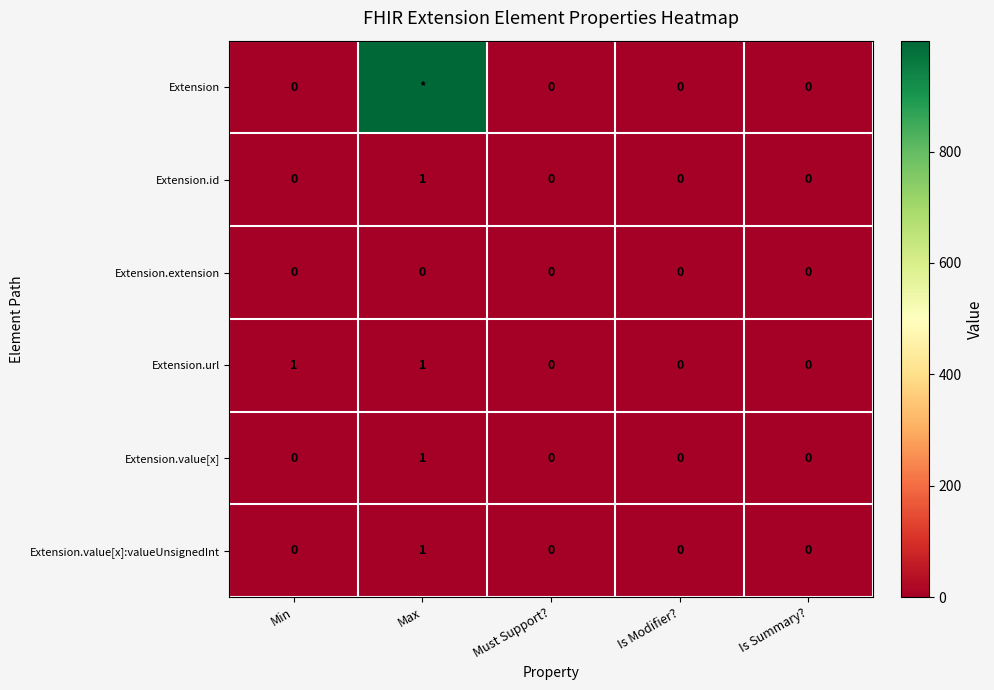

How many Extension.value[x] values are between 0 and 1?

5